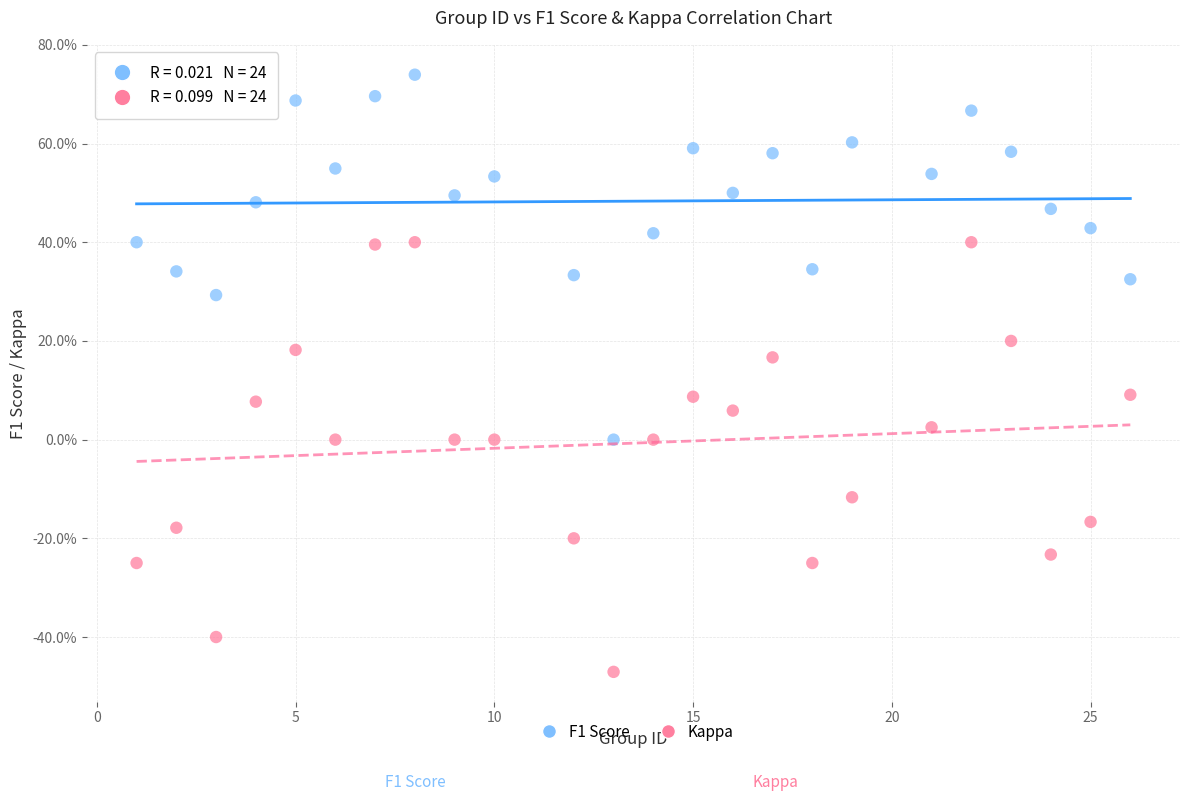

What are all the series names shown in the legend?

F1 Score, Kappa